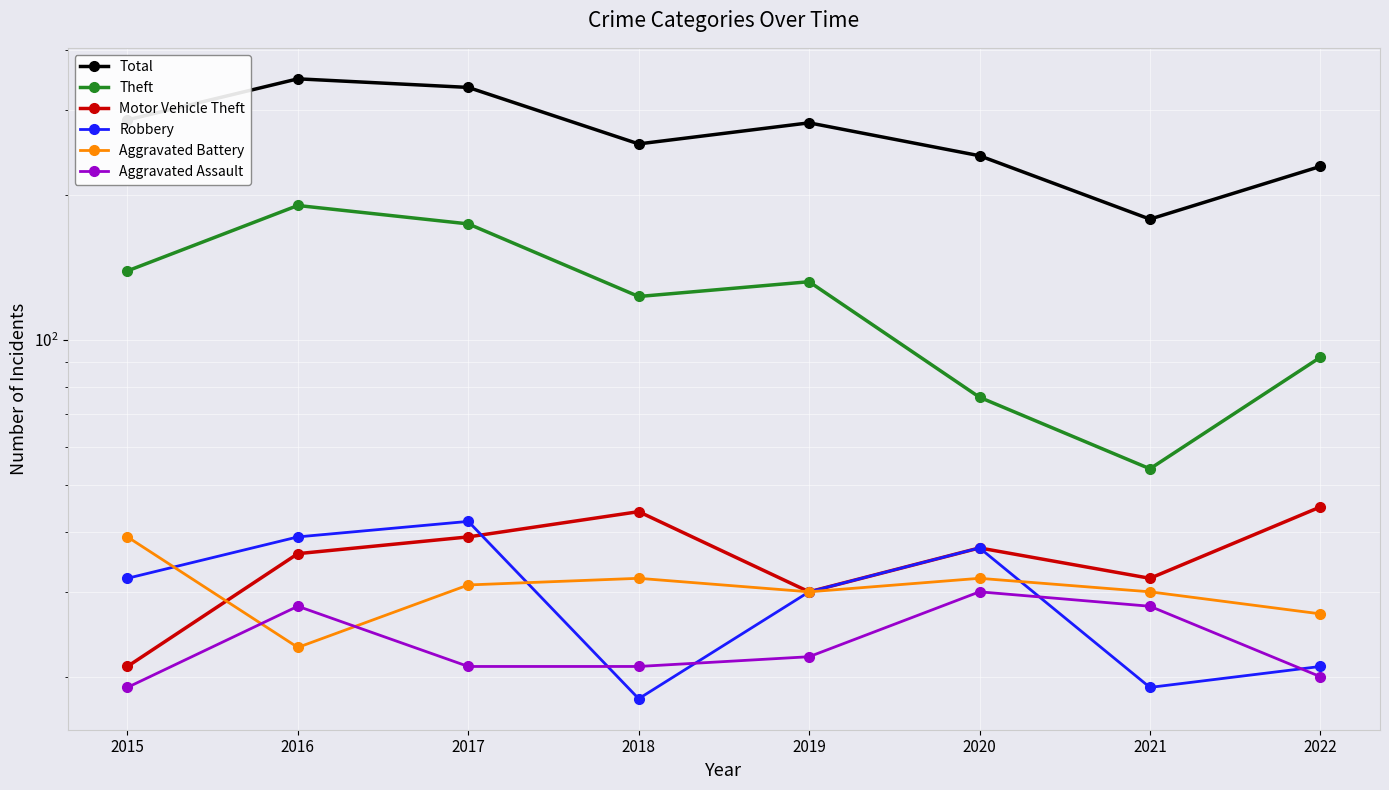

Is it true that Aggravated Battery equals 55 at 2018?

False